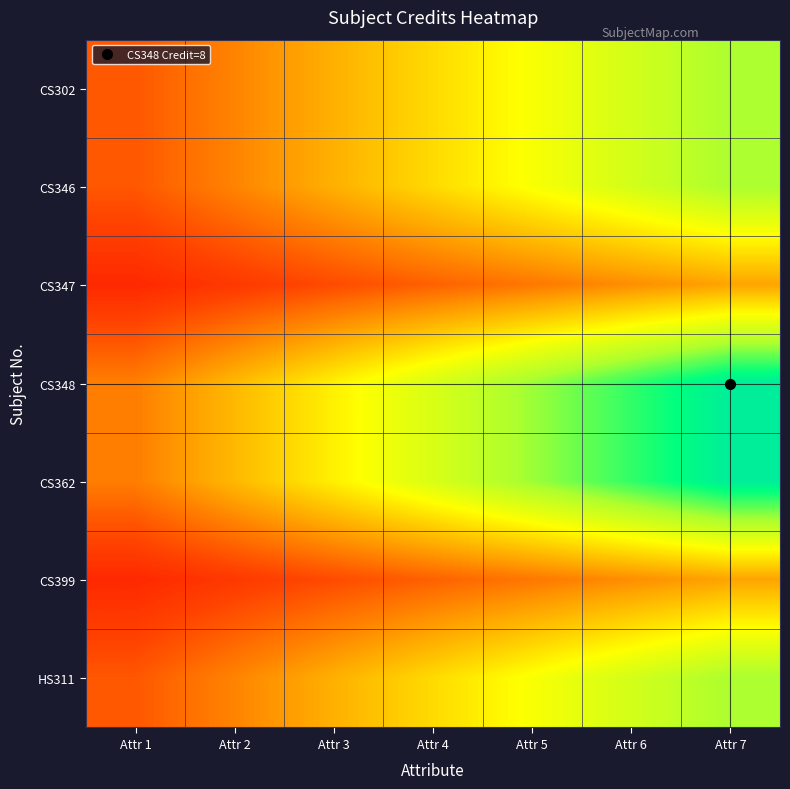

Which series has the widest spread of values?

CS348